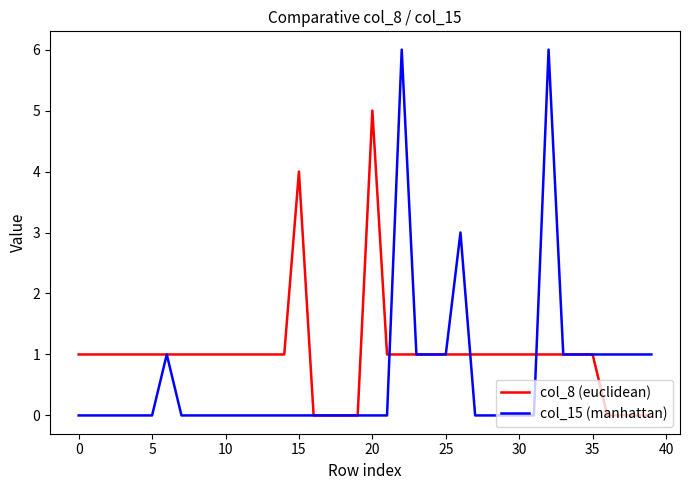

Rank the series by their maximum value, from highest to lowest.

col_15 (manhattan), col_8 (euclidean)